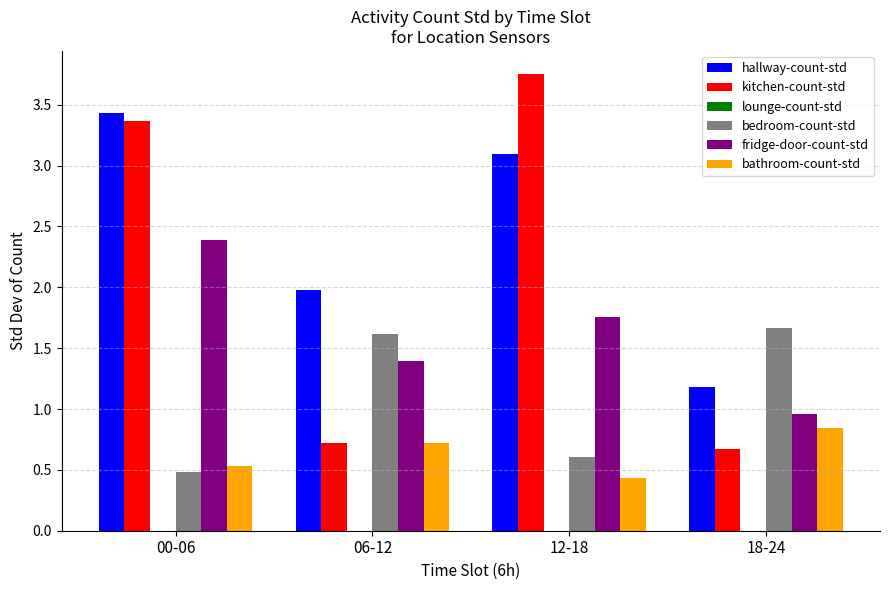

Which series has the widest spread of values?

kitchen-count-std